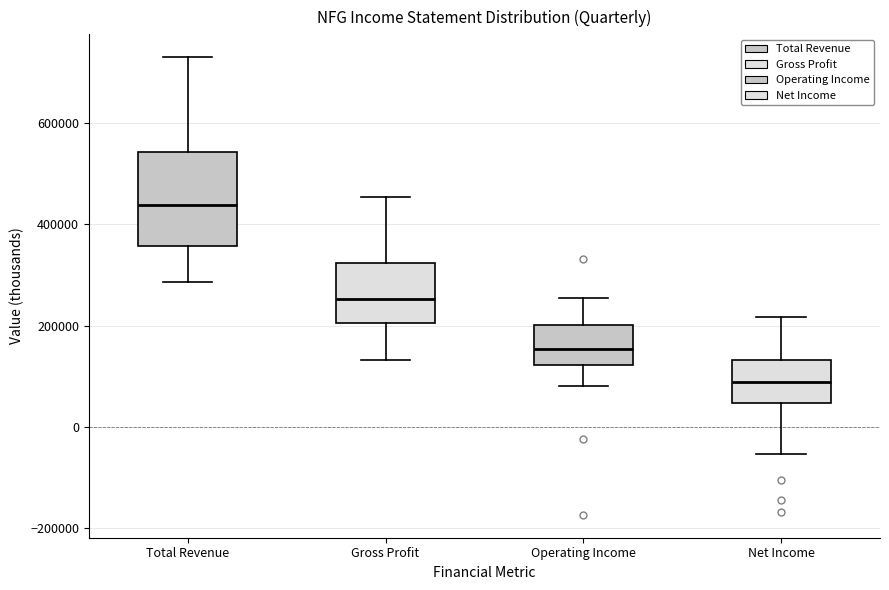

Which box's median line is the highest?

Total Revenue